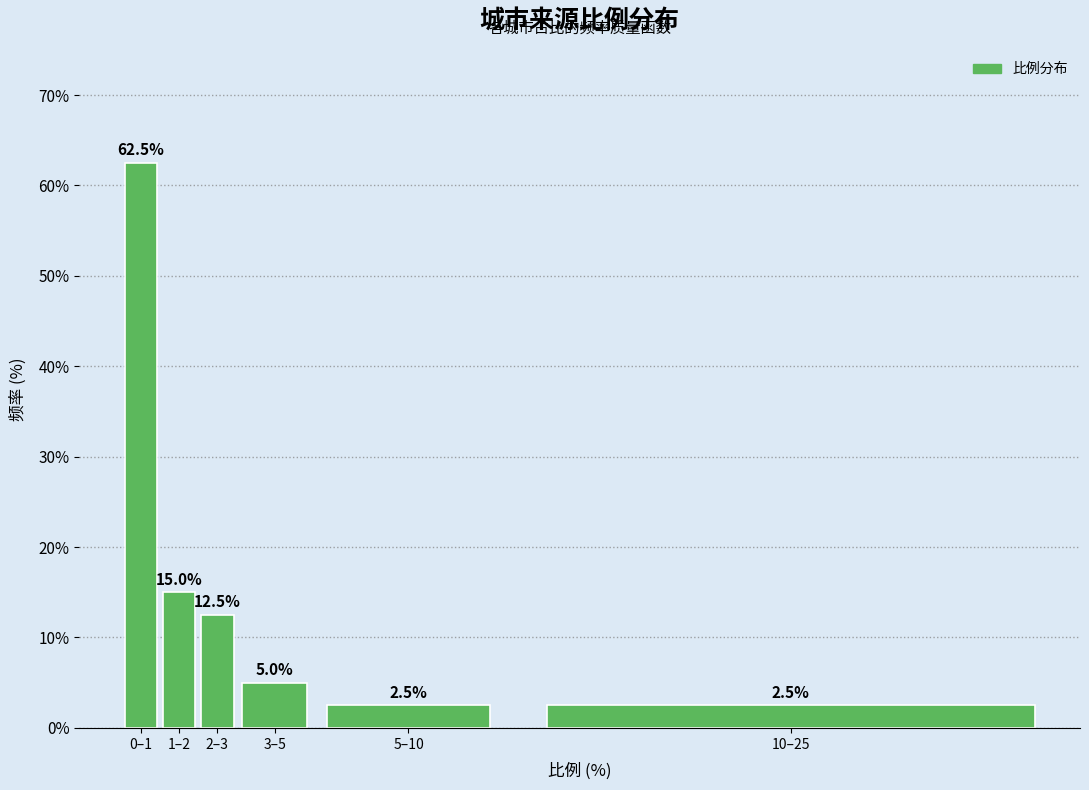

Reading left to right, extract all data points from this chart.

0–1=62.5	1–2=15.0	2–3=12.5	3–5=5.0	5–10=2.5	10–25=2.5